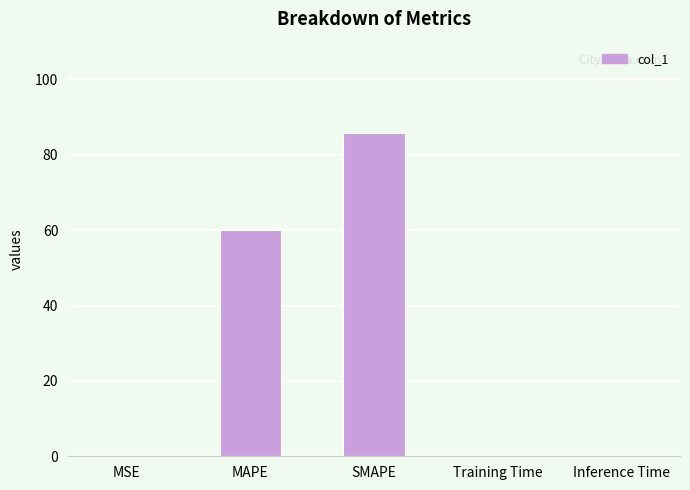

At which category does the chart reach its peak across all series?

SMAPE